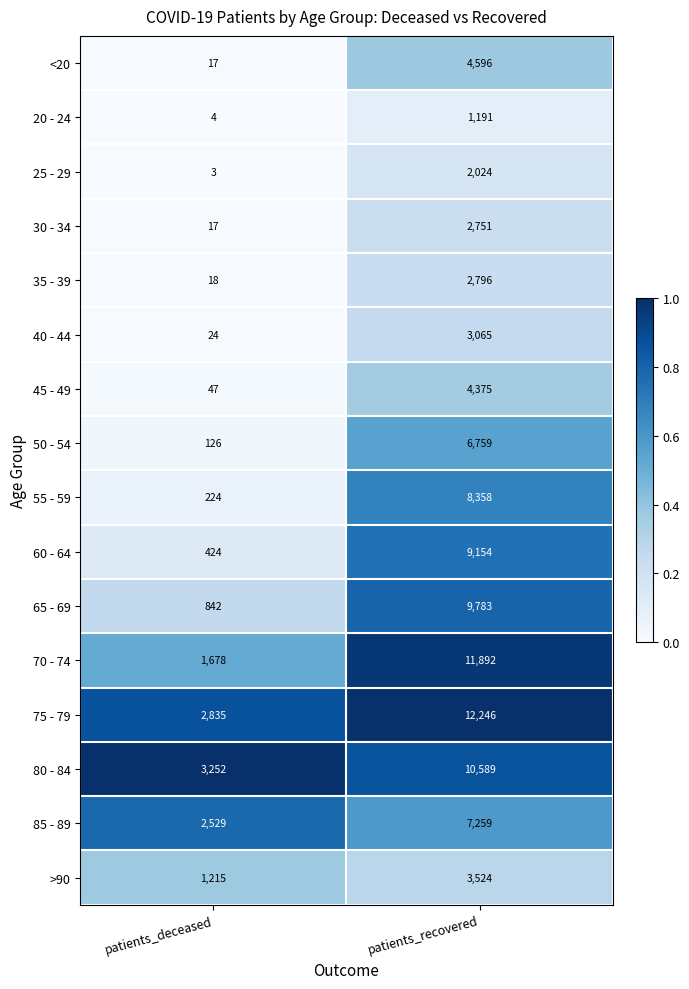

The 40 - 44 series shows 35 at patients_deceased. True or false?

False